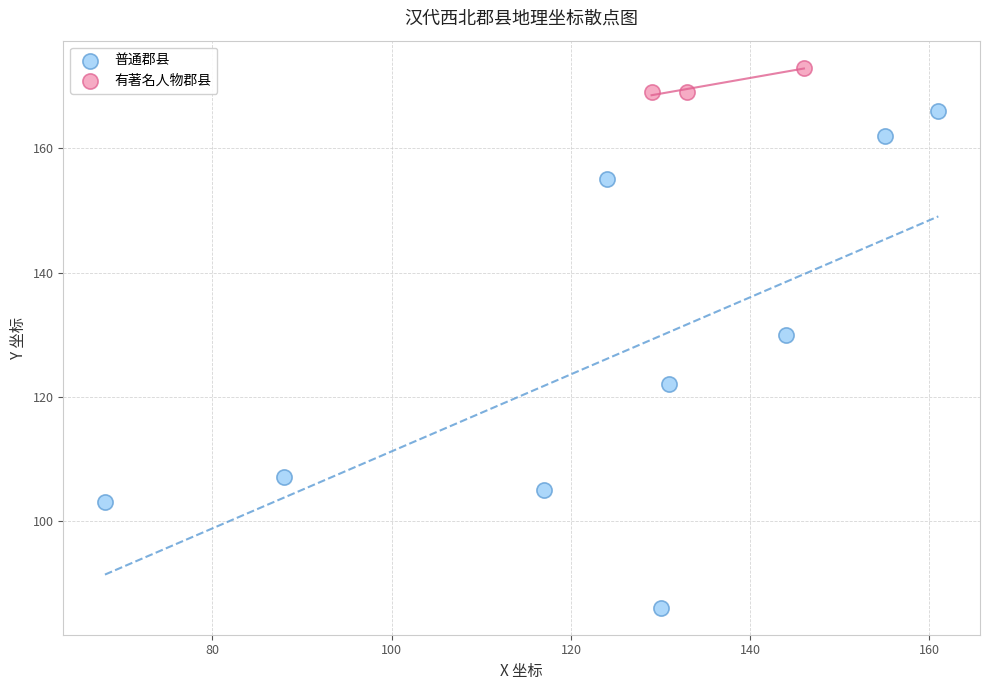

Which series has the largest Y range (max minus min)?

普通郡县